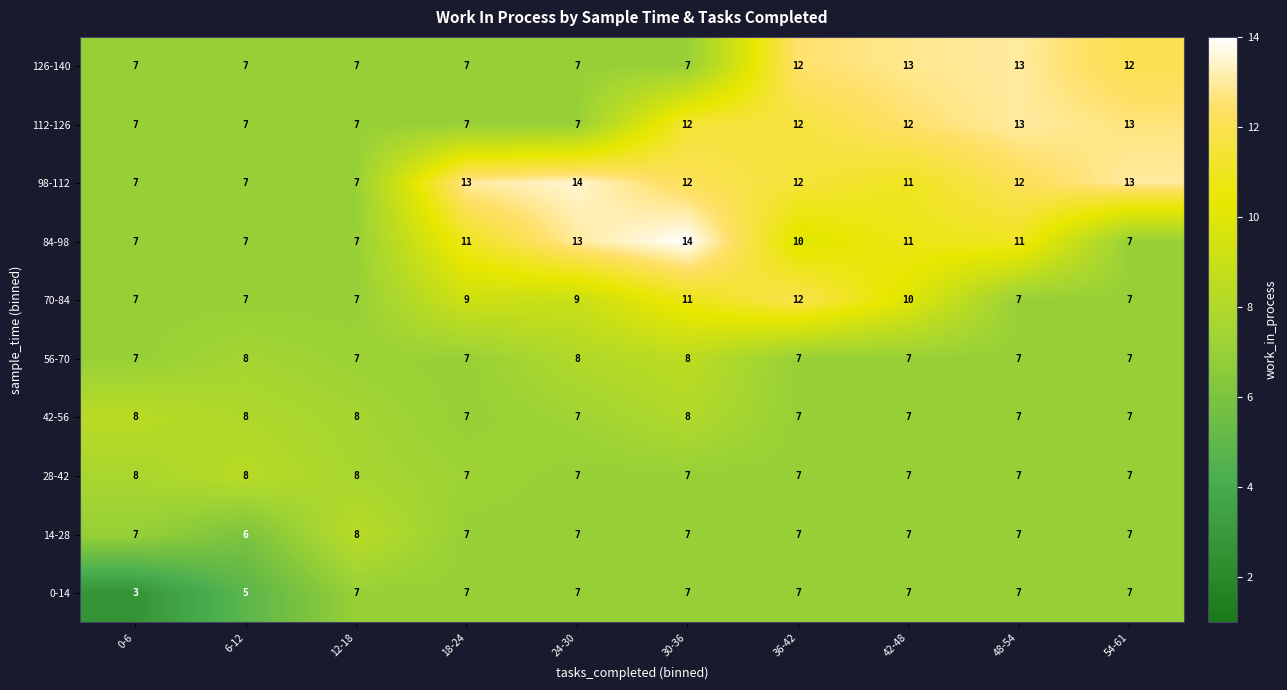

True or false: 42-56 has a value of 7 at 48-54.

True